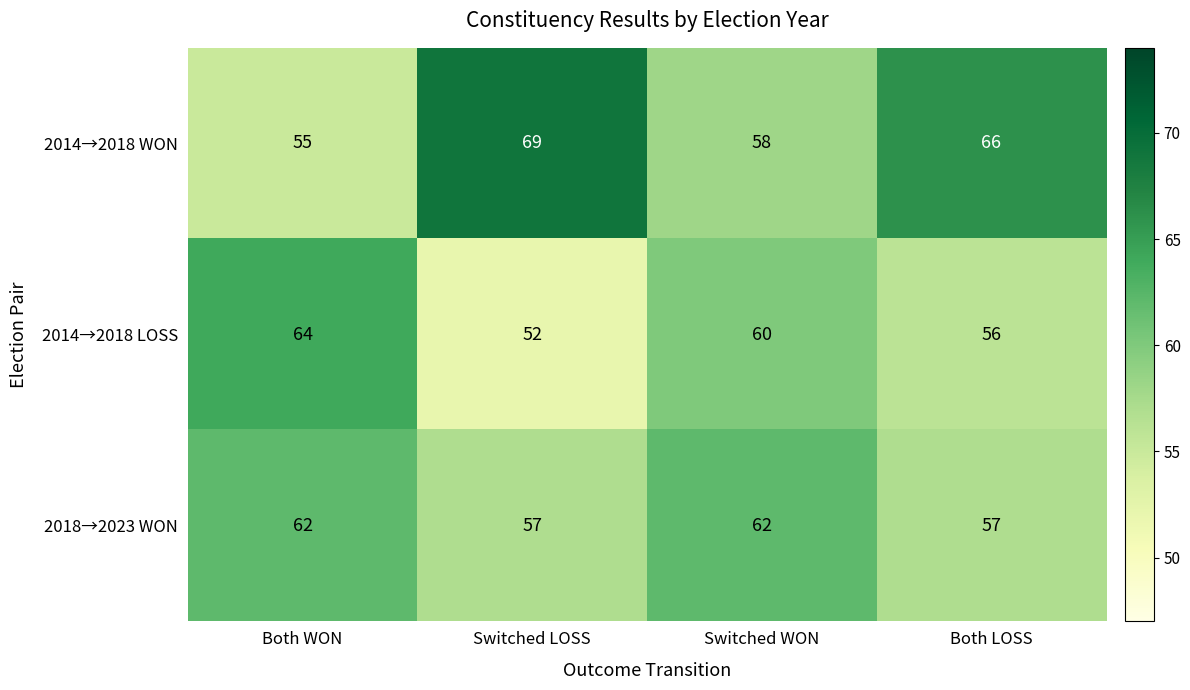

Which series changed the most between Switched LOSS and Switched WON?

2014→2018 WON